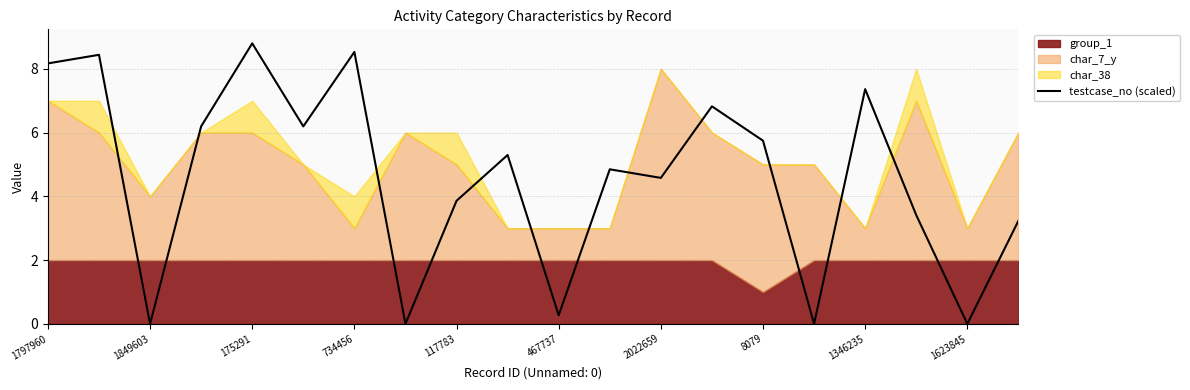

What is the value of the 5th point from the left?

8.8